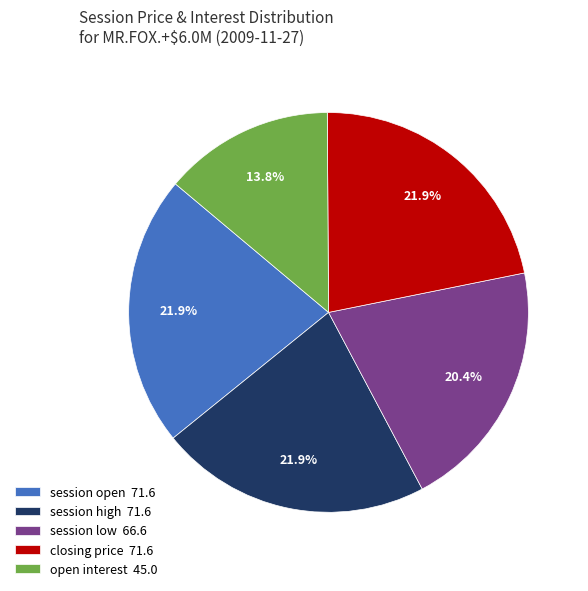

Which has a higher value, open interest or session high?

session high